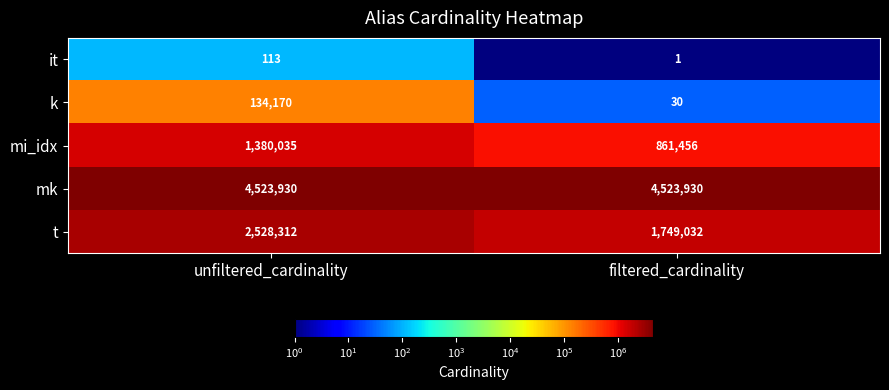

How many categories are shown in the chart?

2